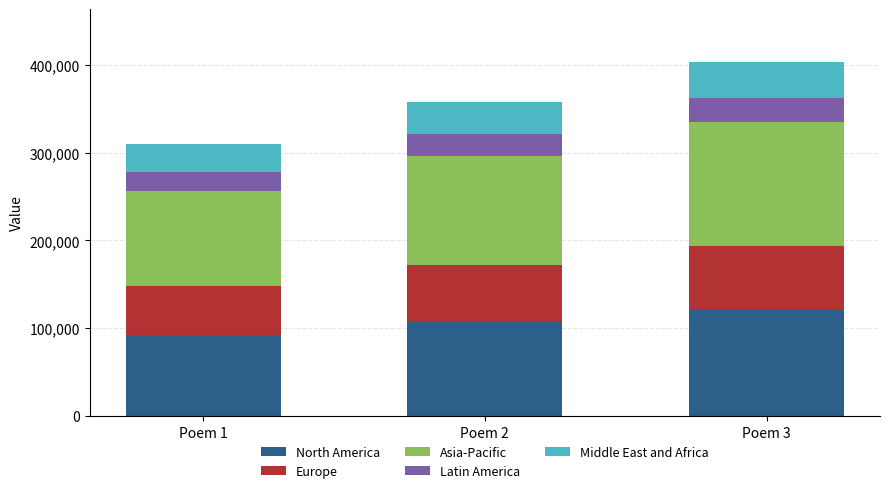

What is the maximum value for North America?

120897.3